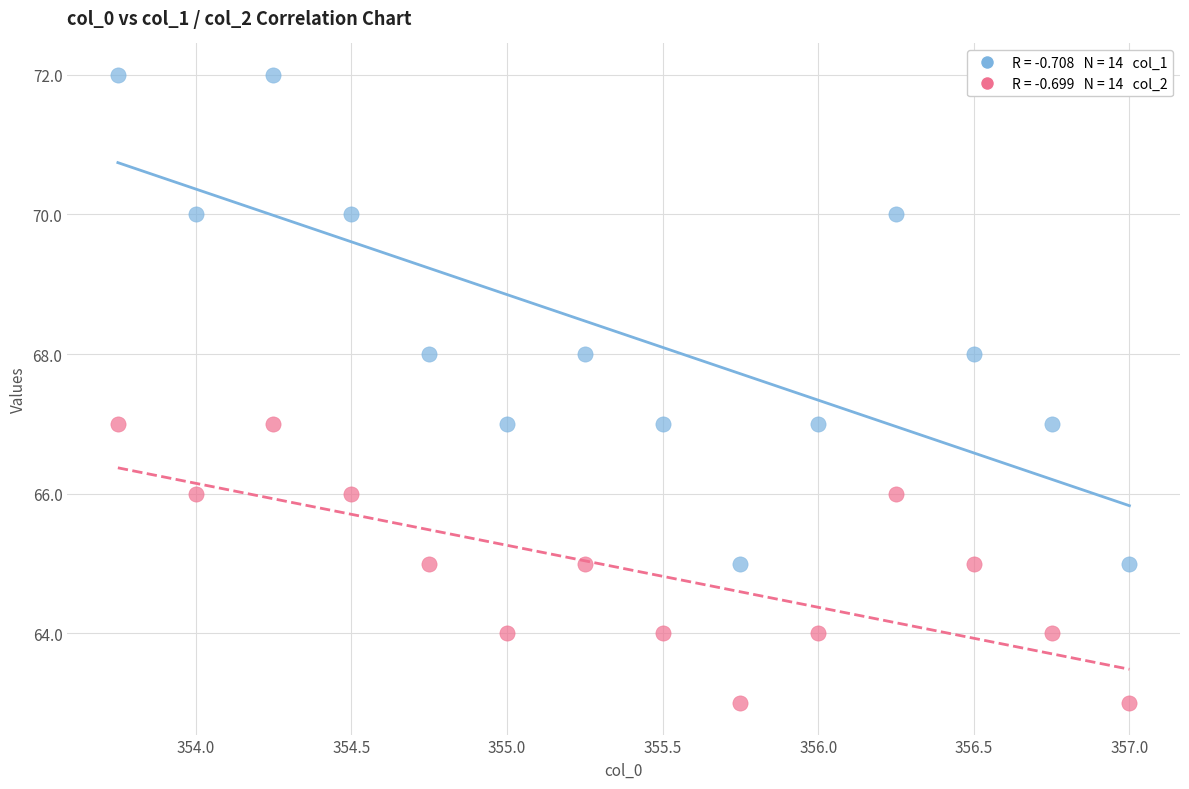

Across all data points, what is the range of Y values (max minus min)?

9